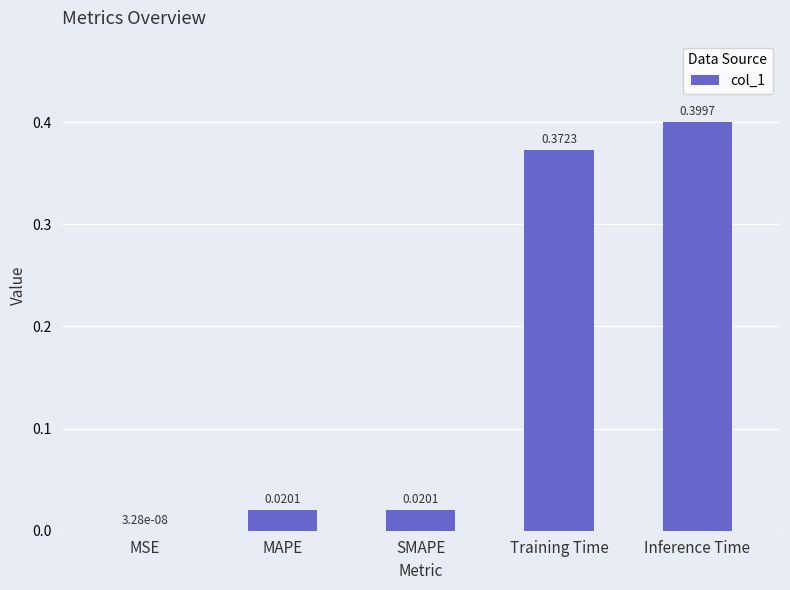

Which has a higher value, MAPE or Training Time?

Training Time